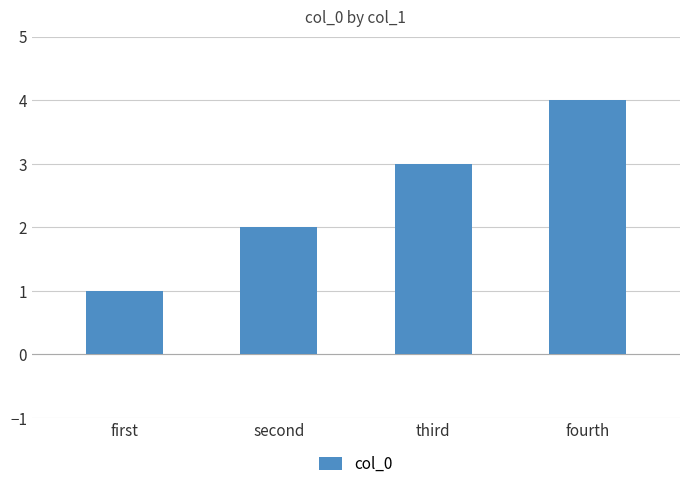

What is the ratio of the value at second to the value at first?

2.0